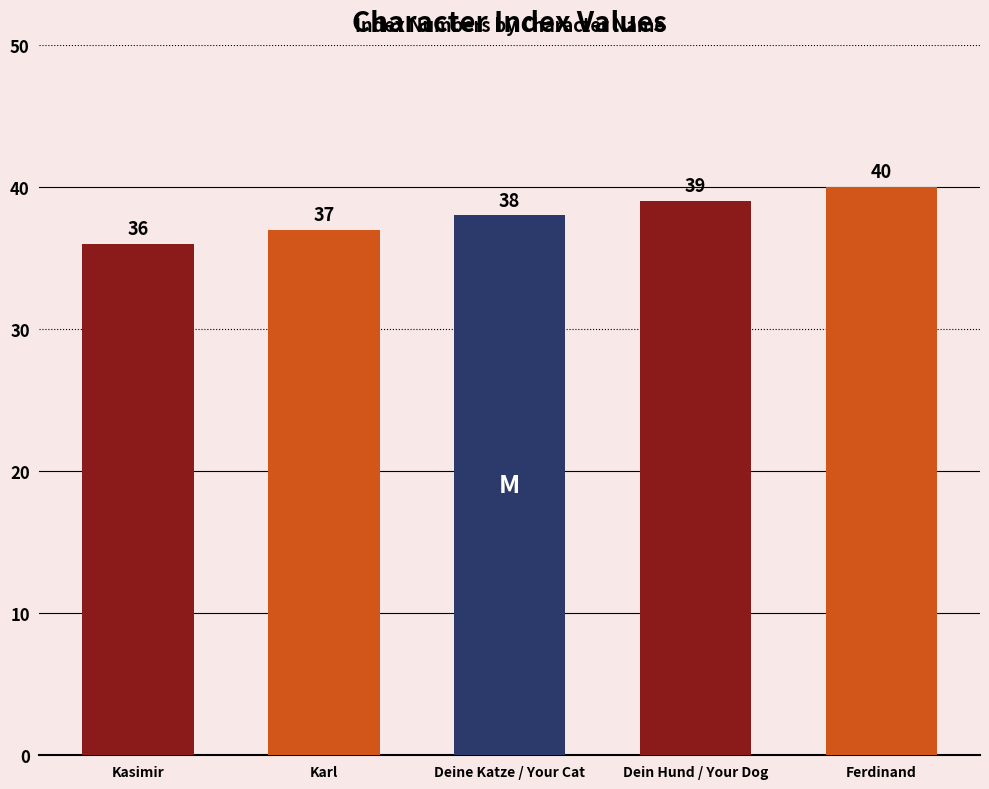

Between Deine Katze / Your Cat and Dein Hund / Your Dog, which is larger?

Dein Hund / Your Dog